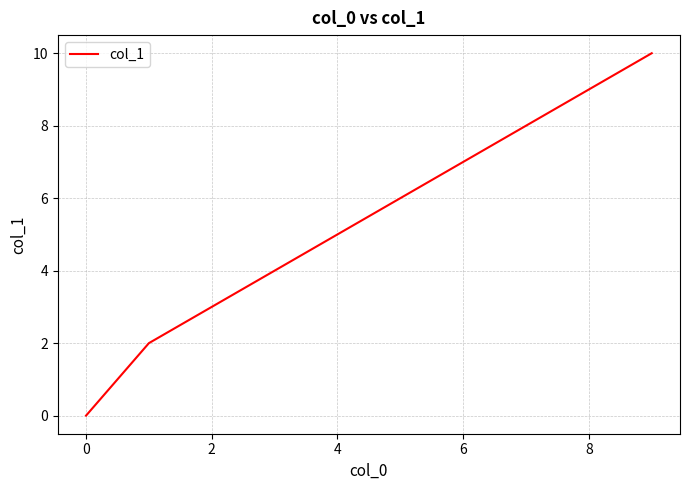

What position from the left is 2?

4